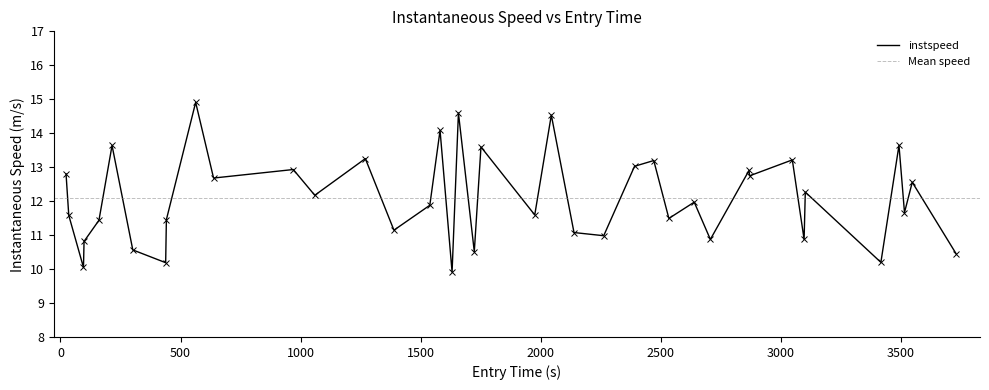

What is the average value?

12.1